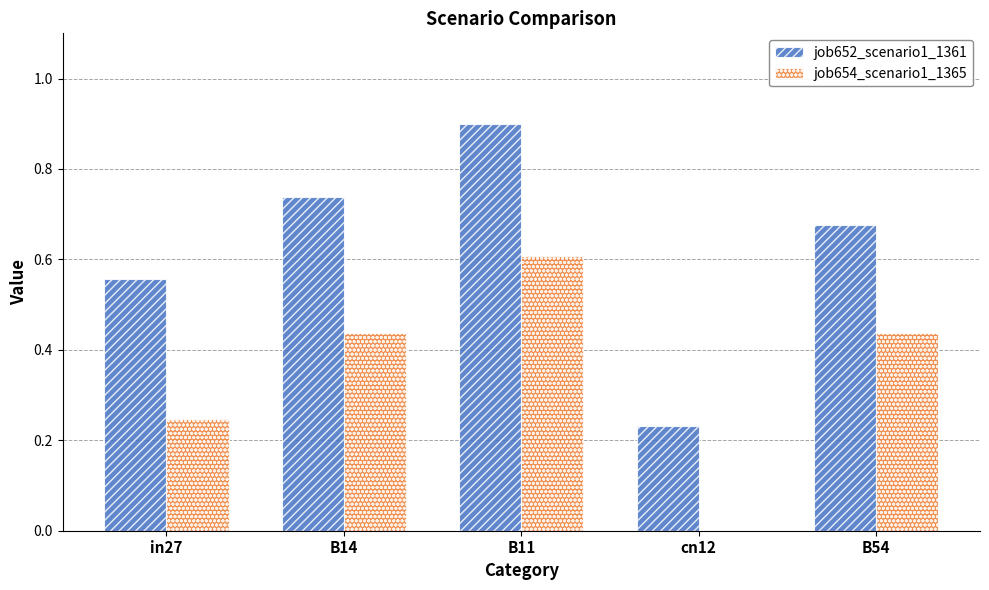

What is the sum of all job654_scenario1_1365 values?

1.7